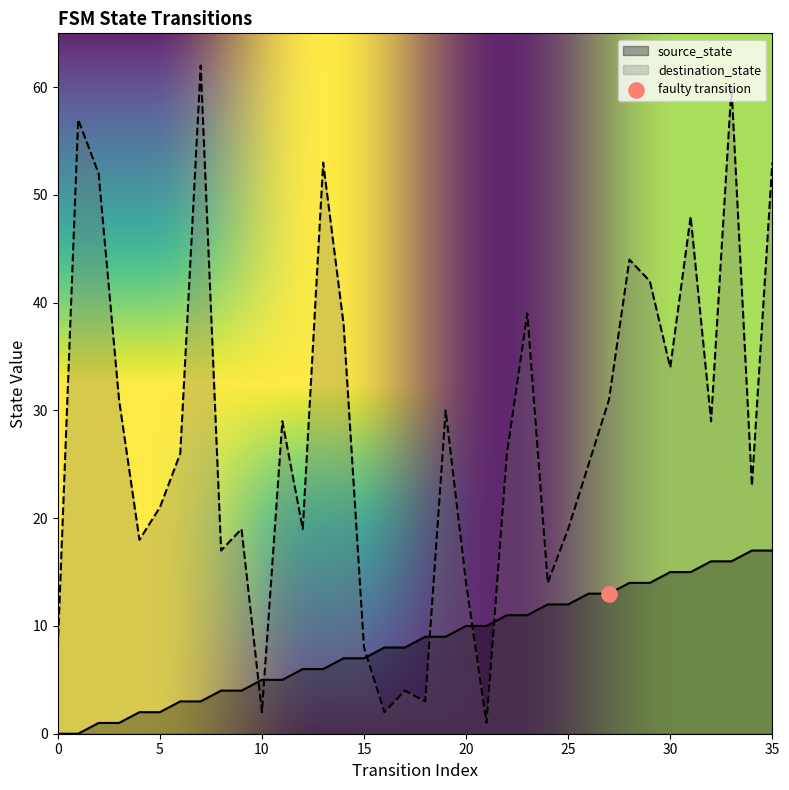

At which category is the sum across all series the highest?

33